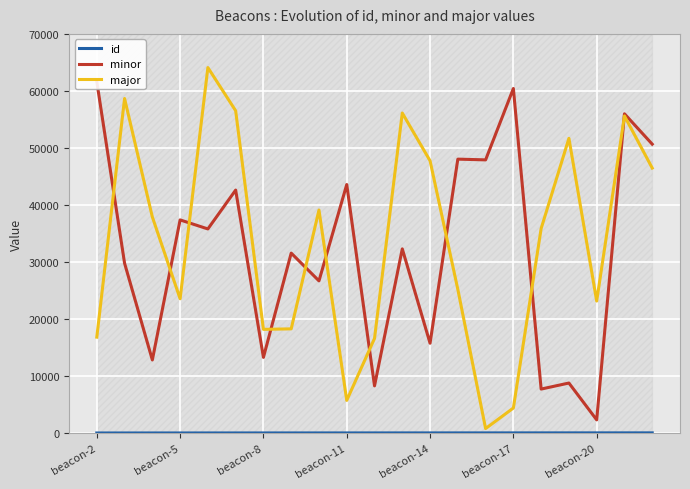

What is the minimum value for major?

811